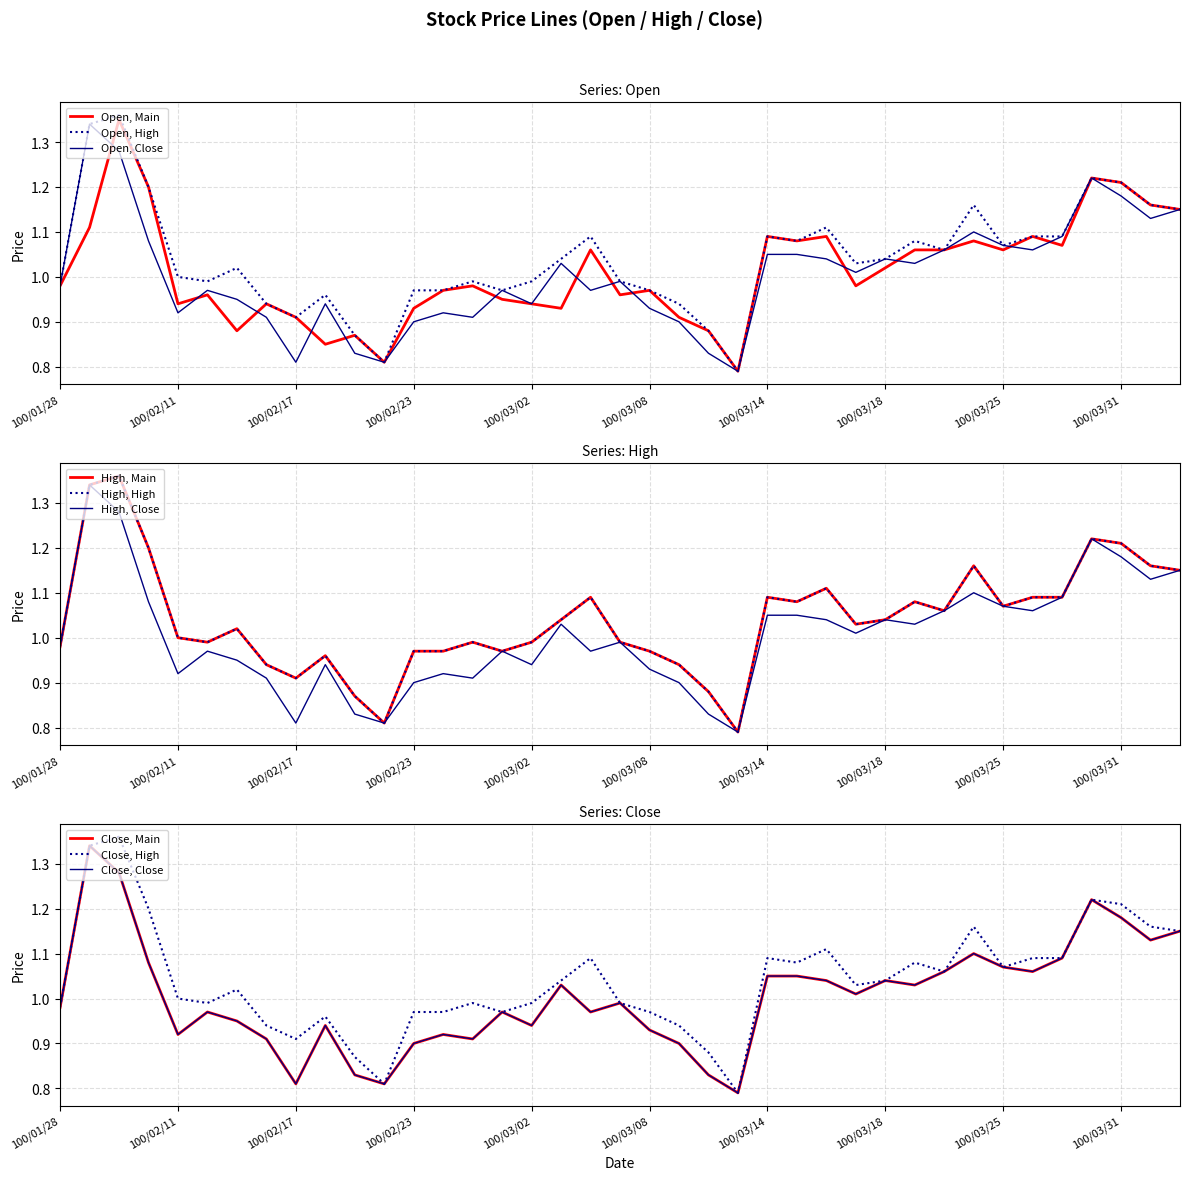

What is the difference between the maximum and second lowest values in the Open series?

0.5